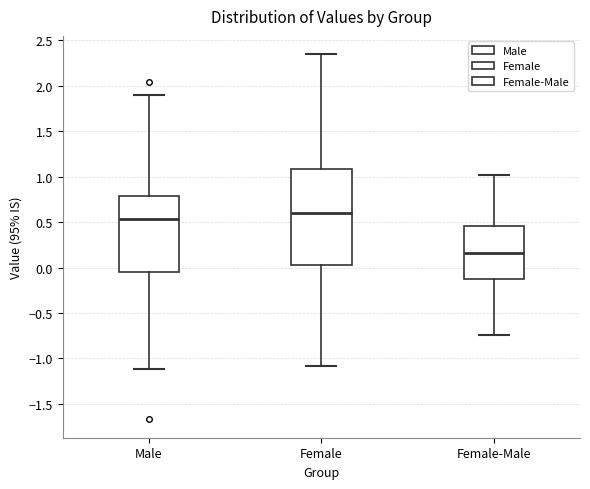

Where does the median line of the box for Female sit on the y-axis? The values are not printed on the chart, so give them approximately, as read against the axis.

0.60